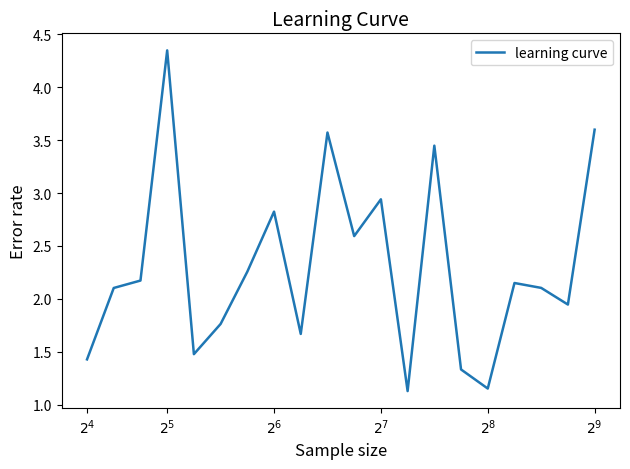

What is the smallest value displayed?

1.1